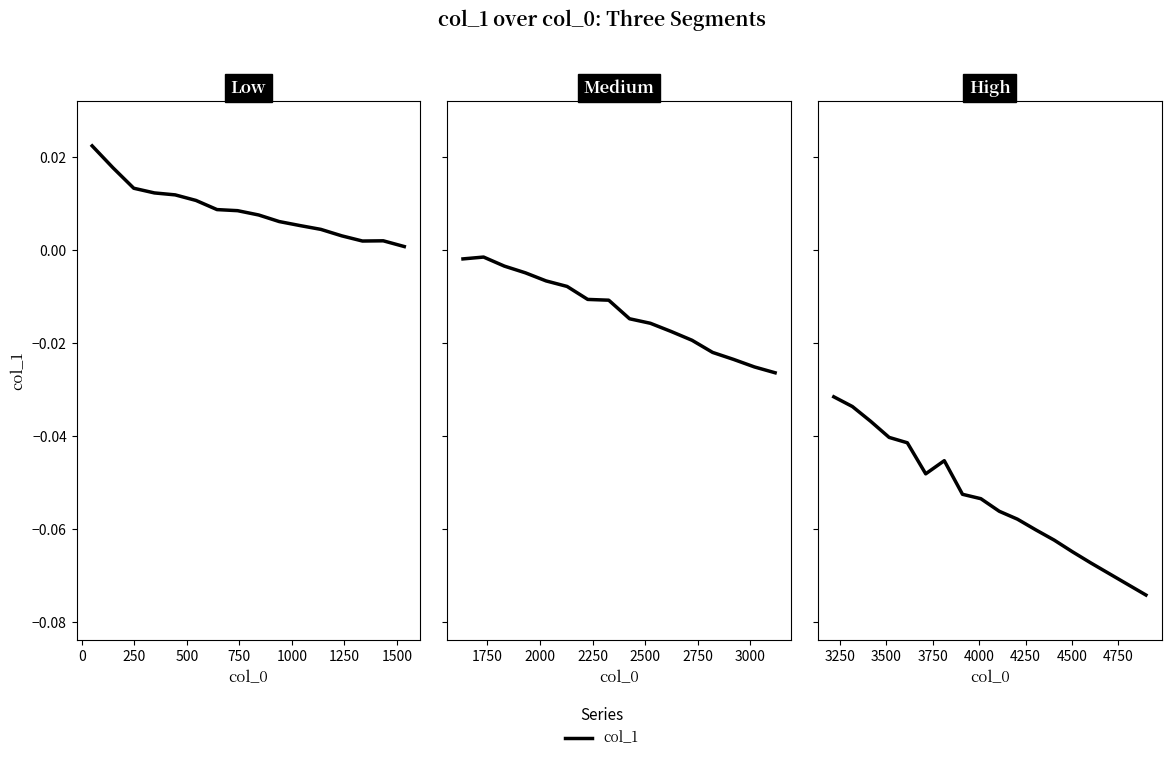

Is it true that the value at 15 is -0.1?

False